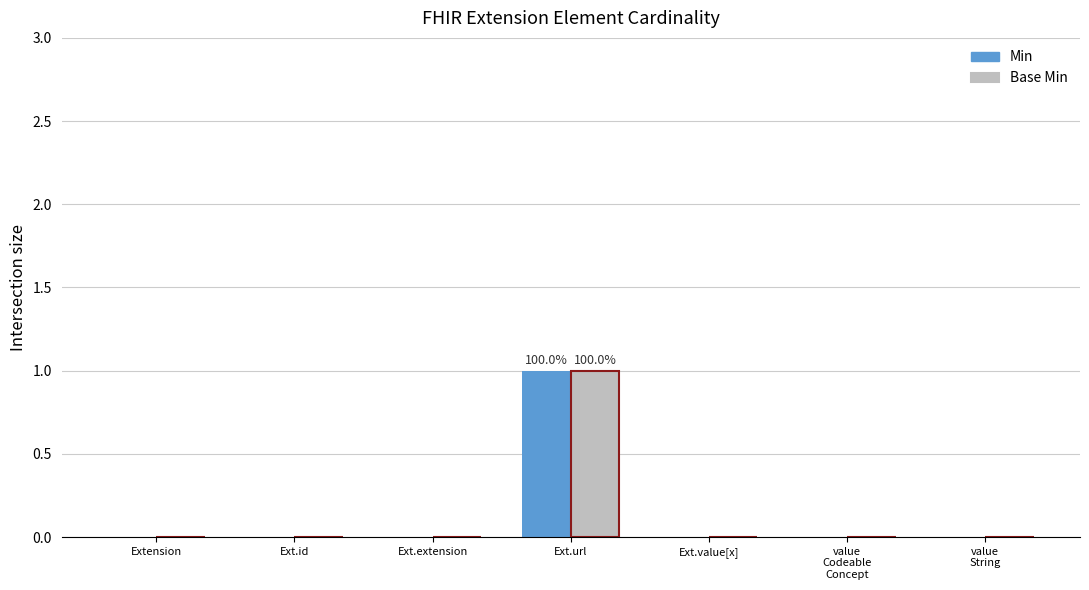

Which category has the highest value in the Min series?

Ext.url